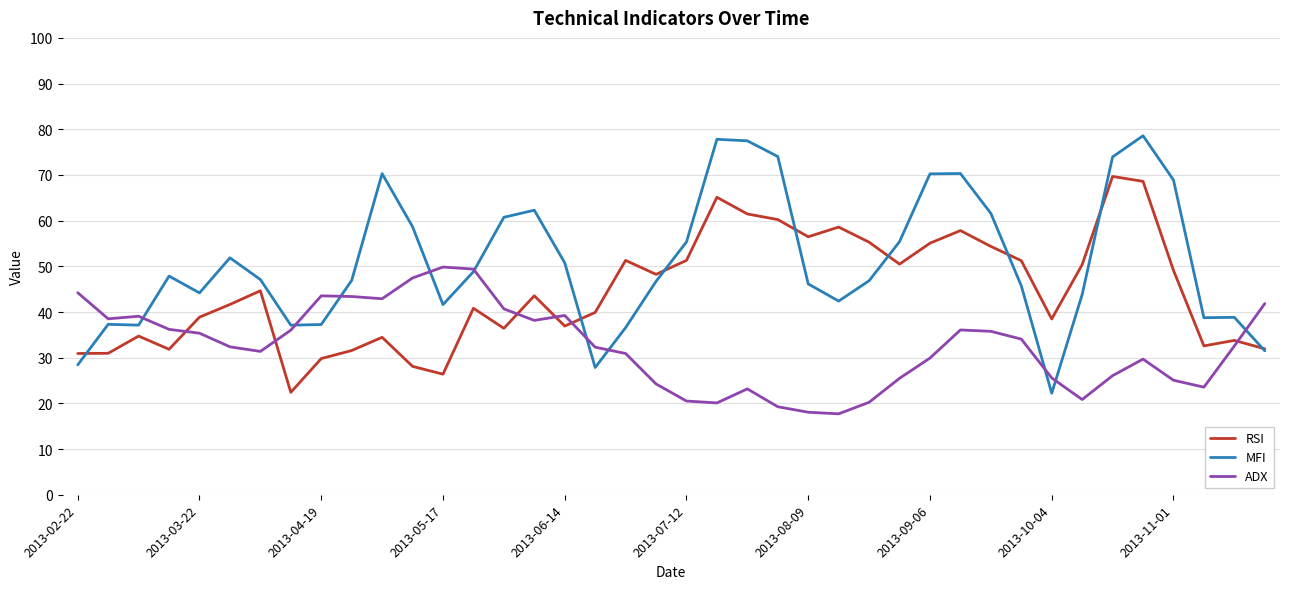

Rank the series by their average value, from highest to lowest.

MFI, RSI, ADX